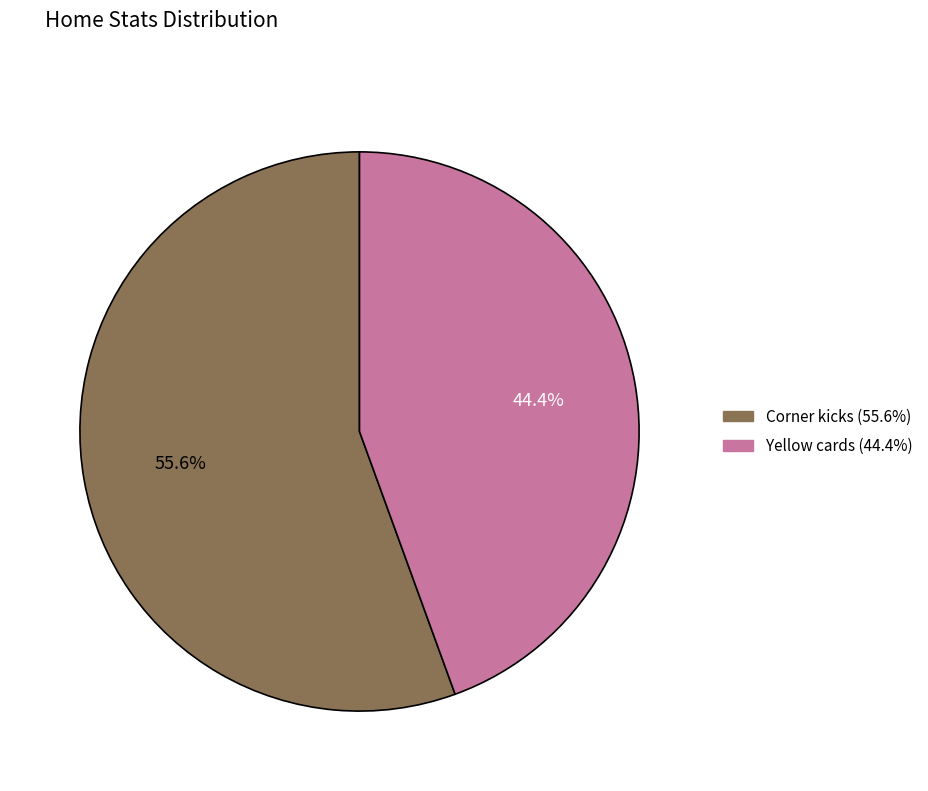

True or false: Corner kicks accounts for 50% of the total.

False